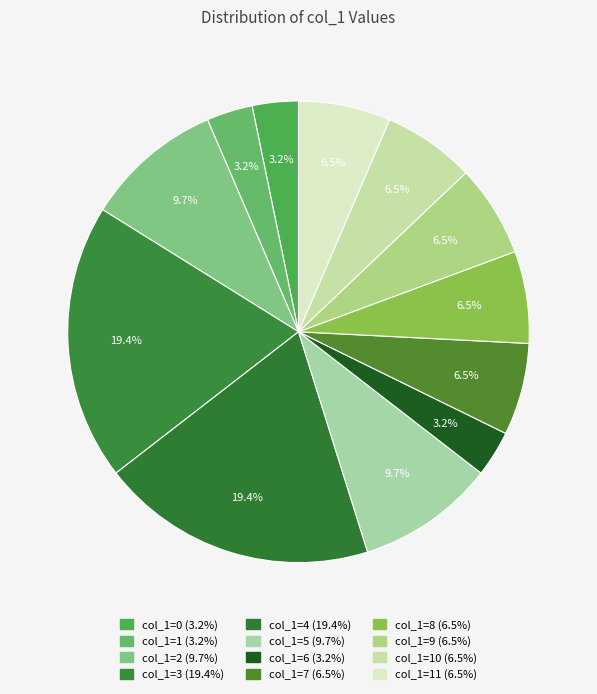

Is there a majority slice in this chart?

No